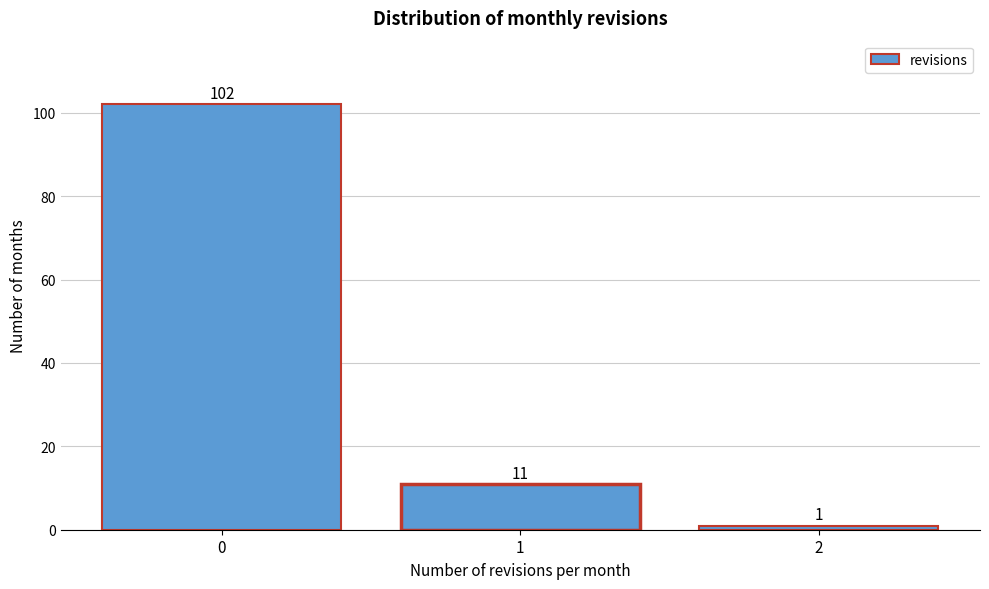

How tall is the bar that spans 1.5 to 2.5 on the x-axis?

1